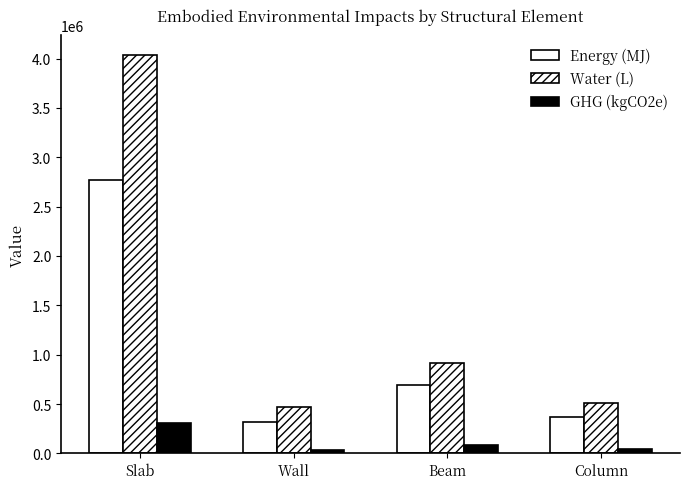

How many series are shown in this chart?

3